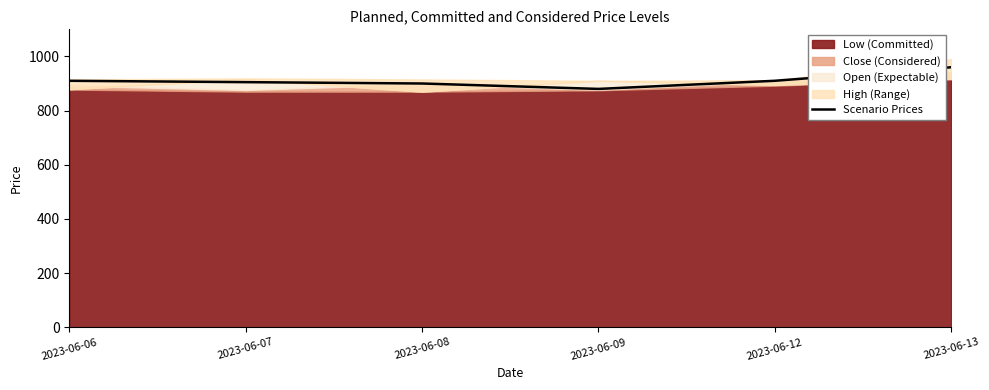

True or false: the data shows 1603 at 2023-06-12.

False